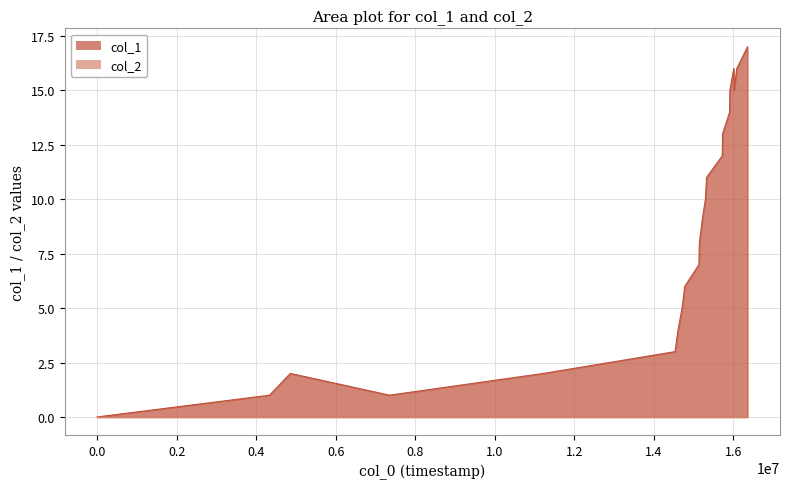

Which series has the largest total across all categories?

col_1